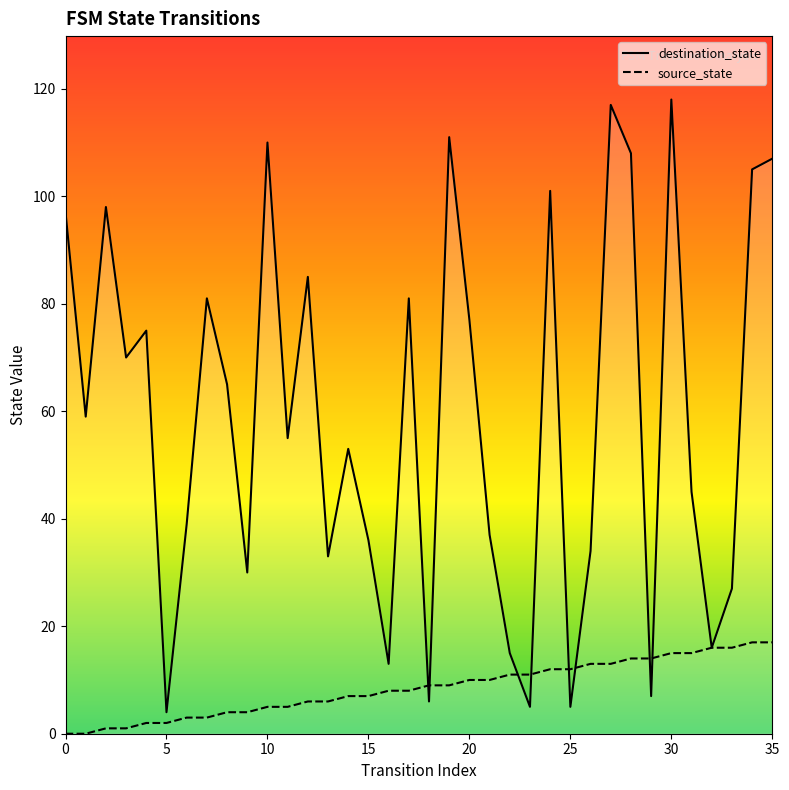

What is the average value of the destination_state series?

59